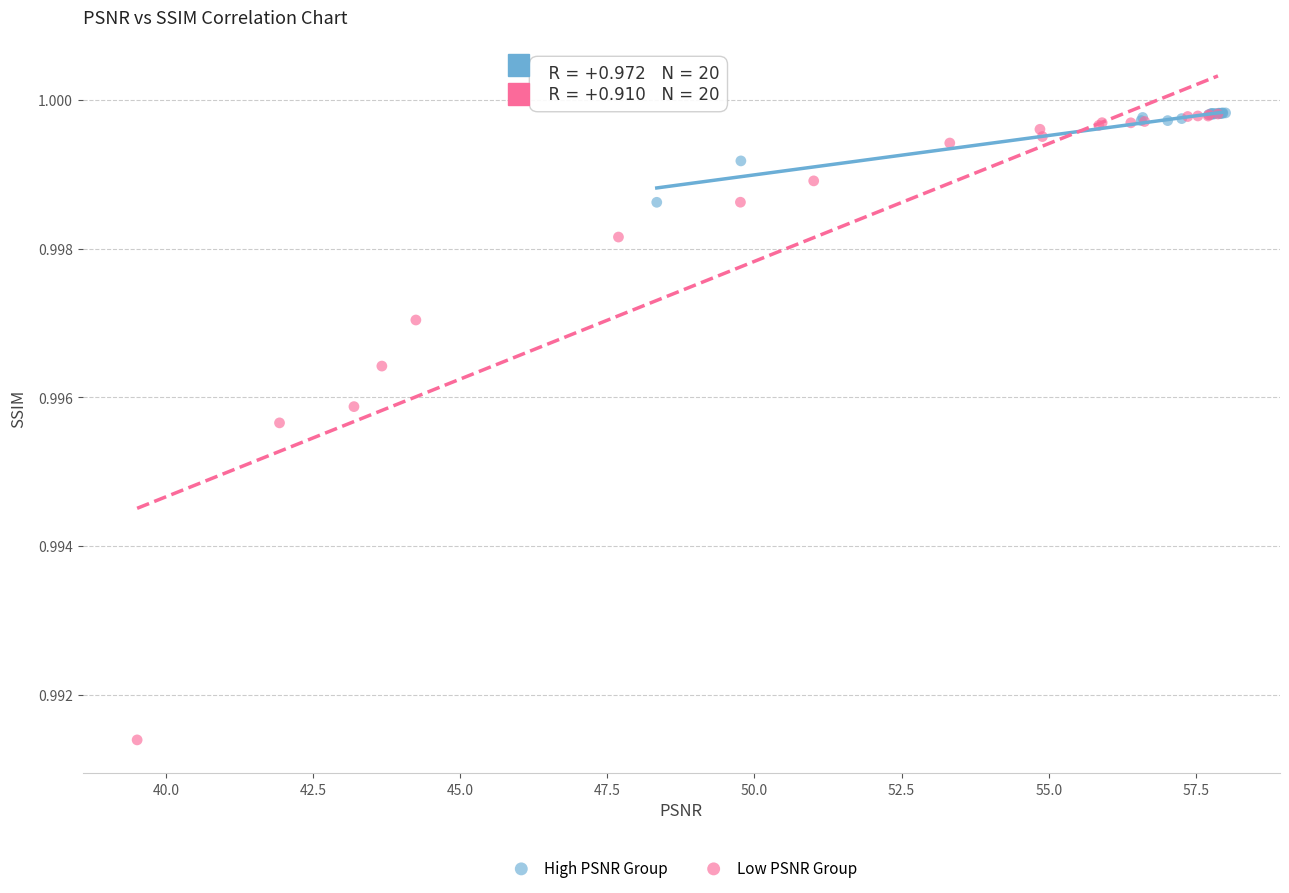

What are all the series names shown in the legend?

High PSNR Group, Low PSNR Group